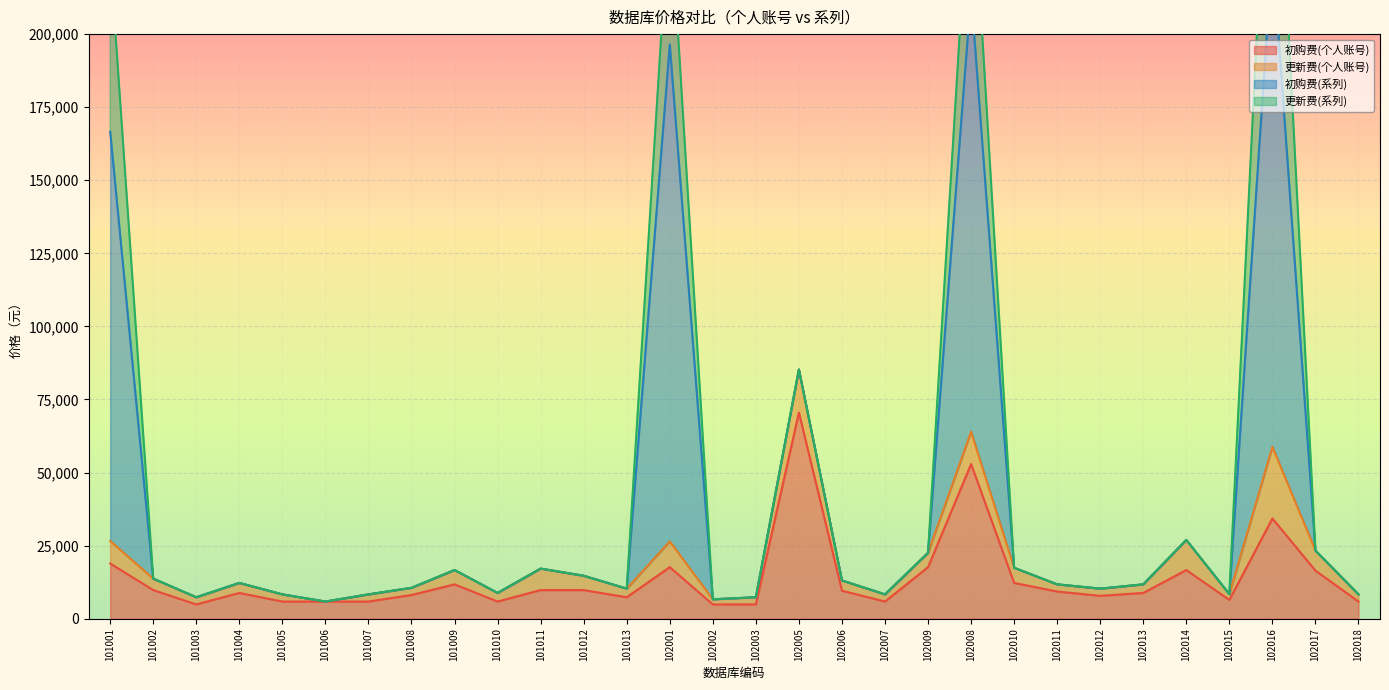

Is it true that 初购费(个人账号) equals 17640 at 102001?

True